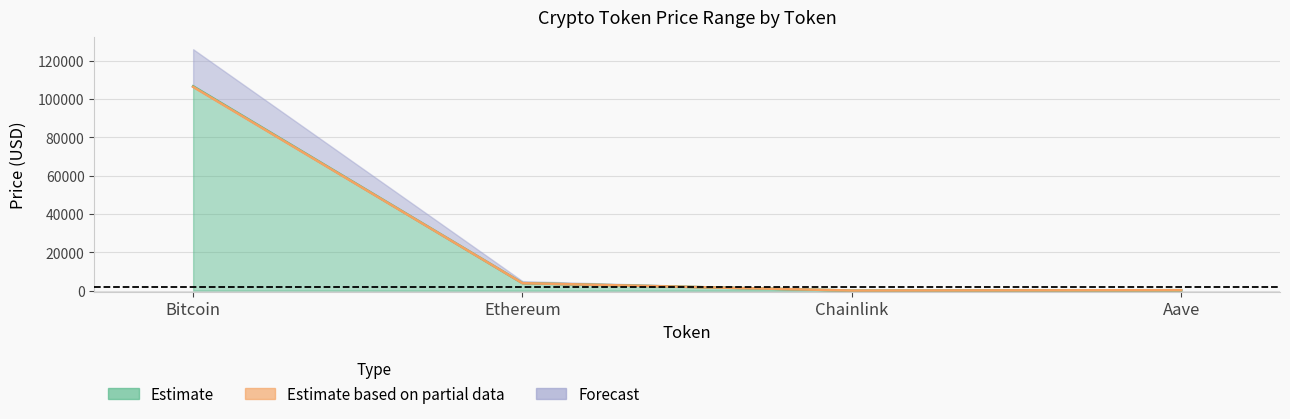

What position from the right is Bitcoin?

4